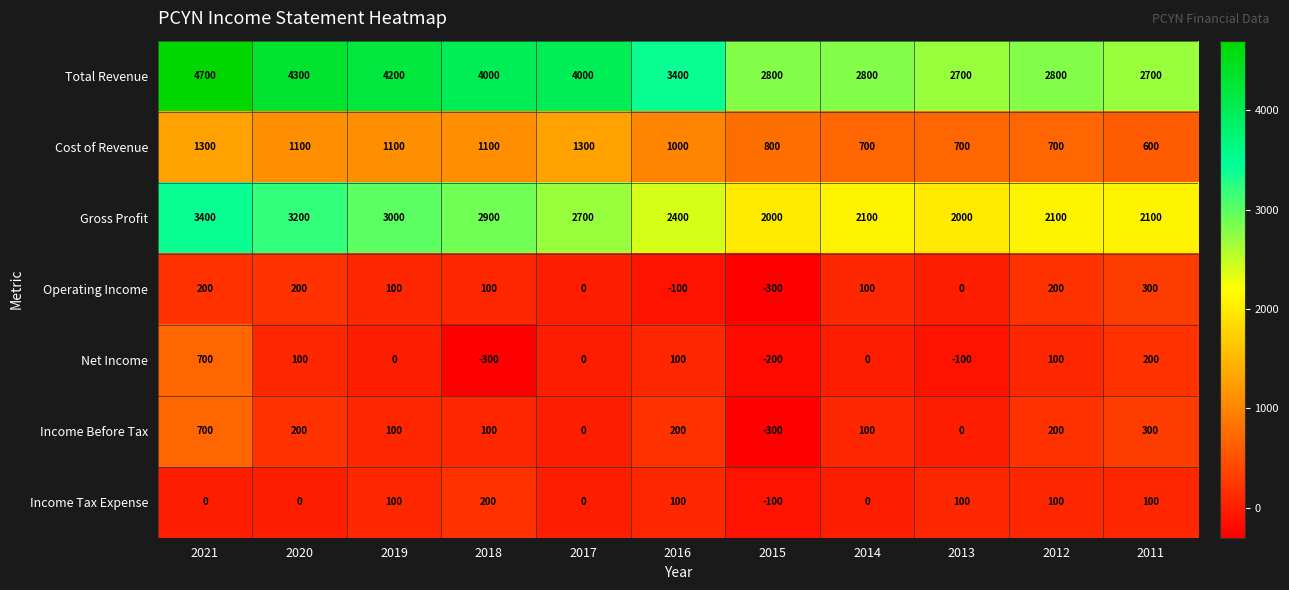

Where does the Gross Profit series first go above 2400?

2021